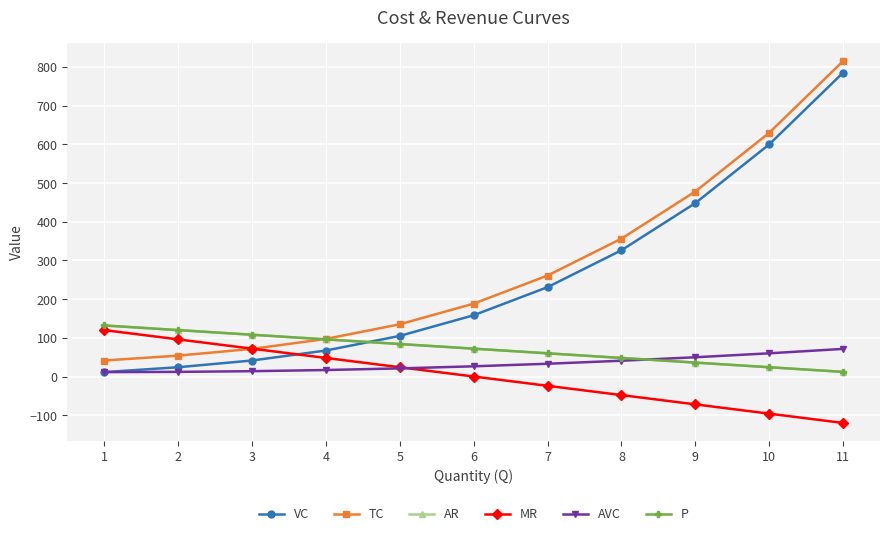

Rank the series by their maximum value, from highest to lowest.

TC, VC, AR, P, MR, AVC